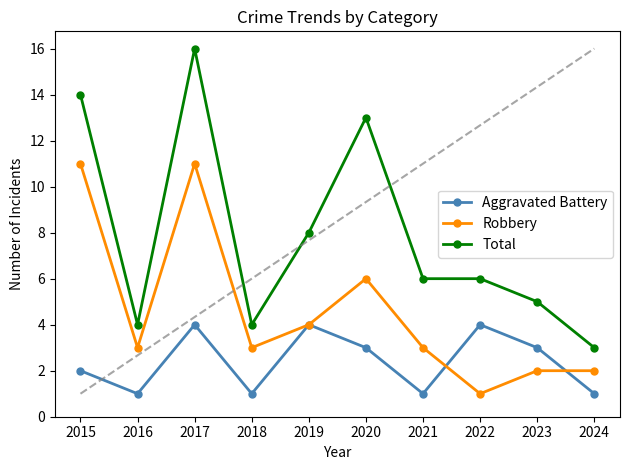

How many data points does each series have?

10